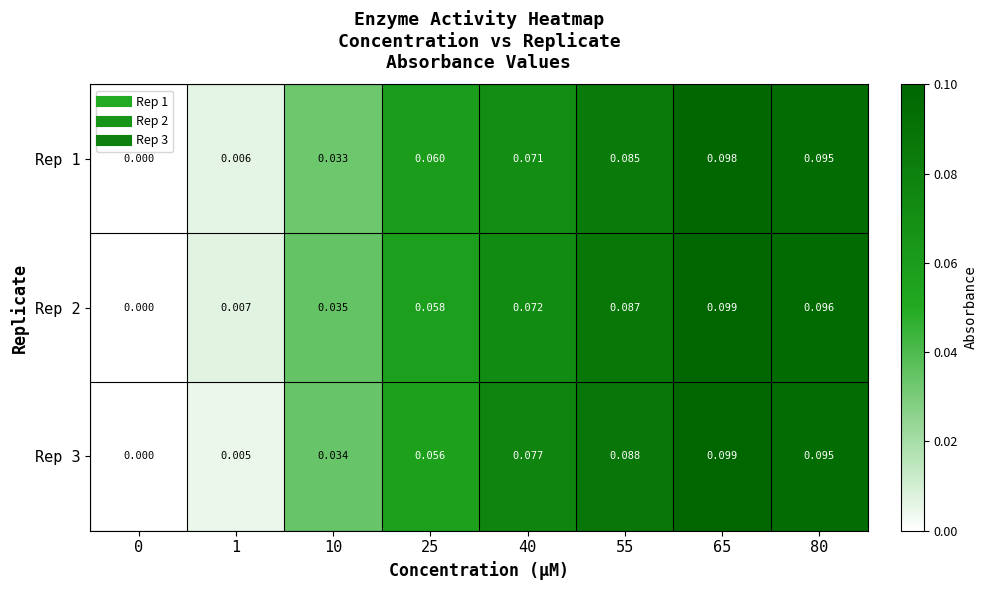

Is the value of Rep 1 at 40 greater than the value of Rep 2 at 0?

Yes